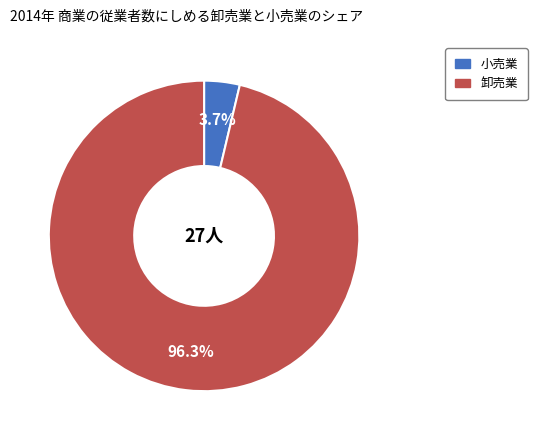

Is there a majority slice in this chart?

Yes